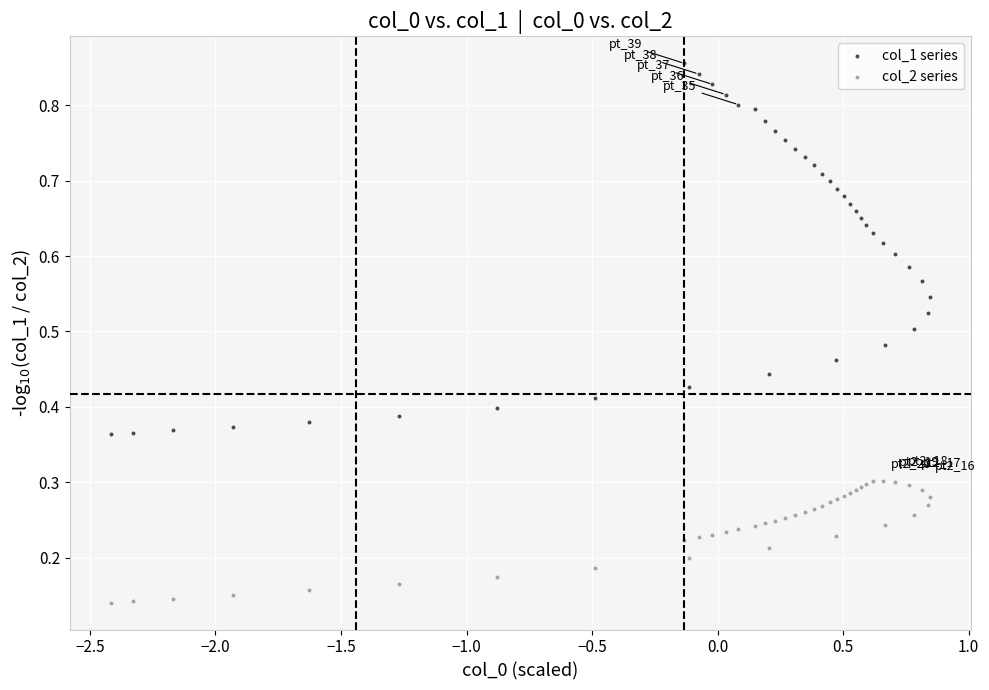

What is the X range (max minus min) for the scatter plot?

3.3